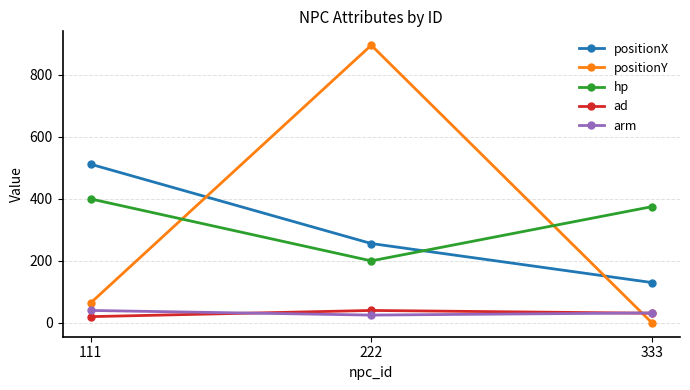

At which label is hp closest to 300?

333